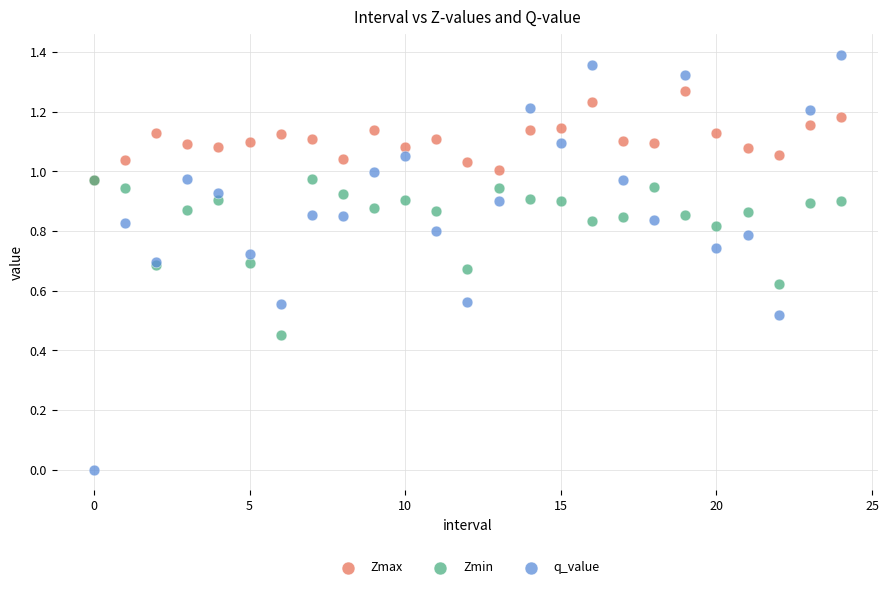

What are all the series names shown in the legend?

Zmax, Zmin, q_value